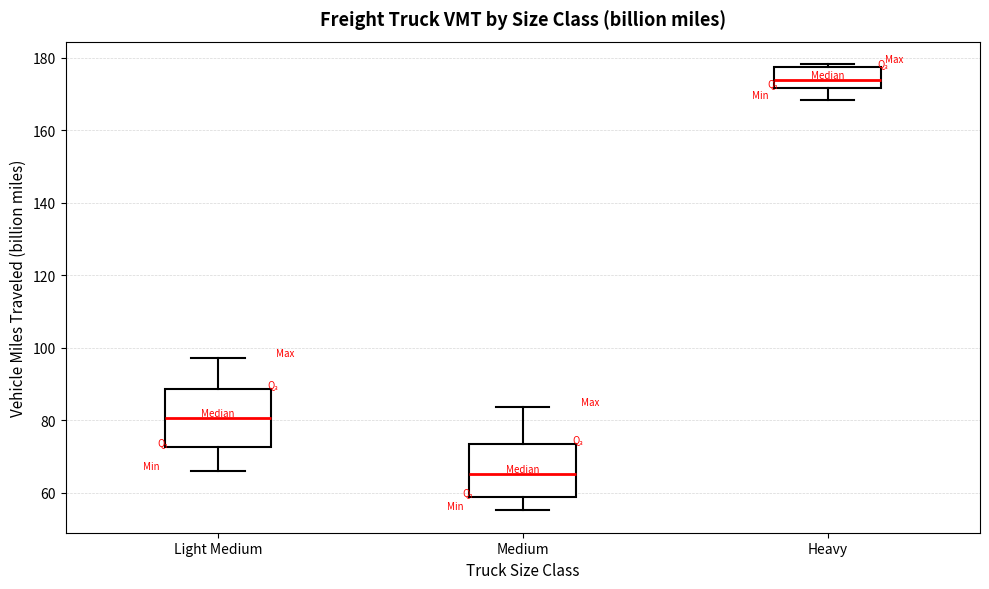

Where does the median line of the box for Medium sit on the y-axis? The values are not printed on the chart, so give them approximately, as read against the axis.

66